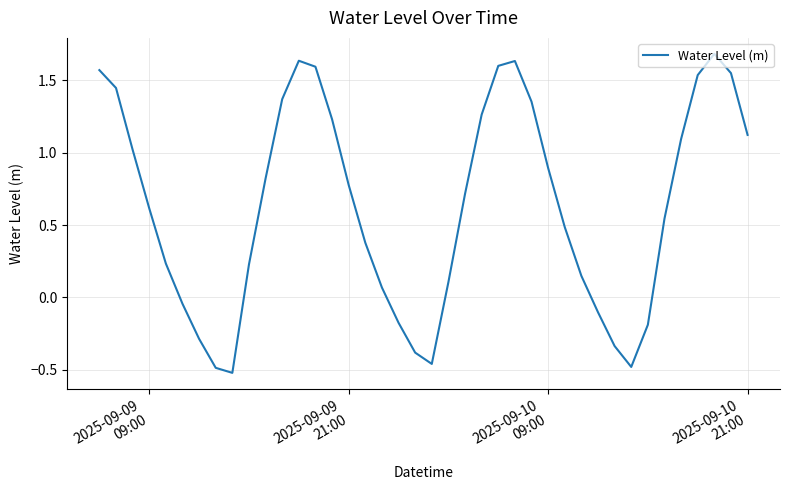

What is the maximum value shown in the chart?

1.7